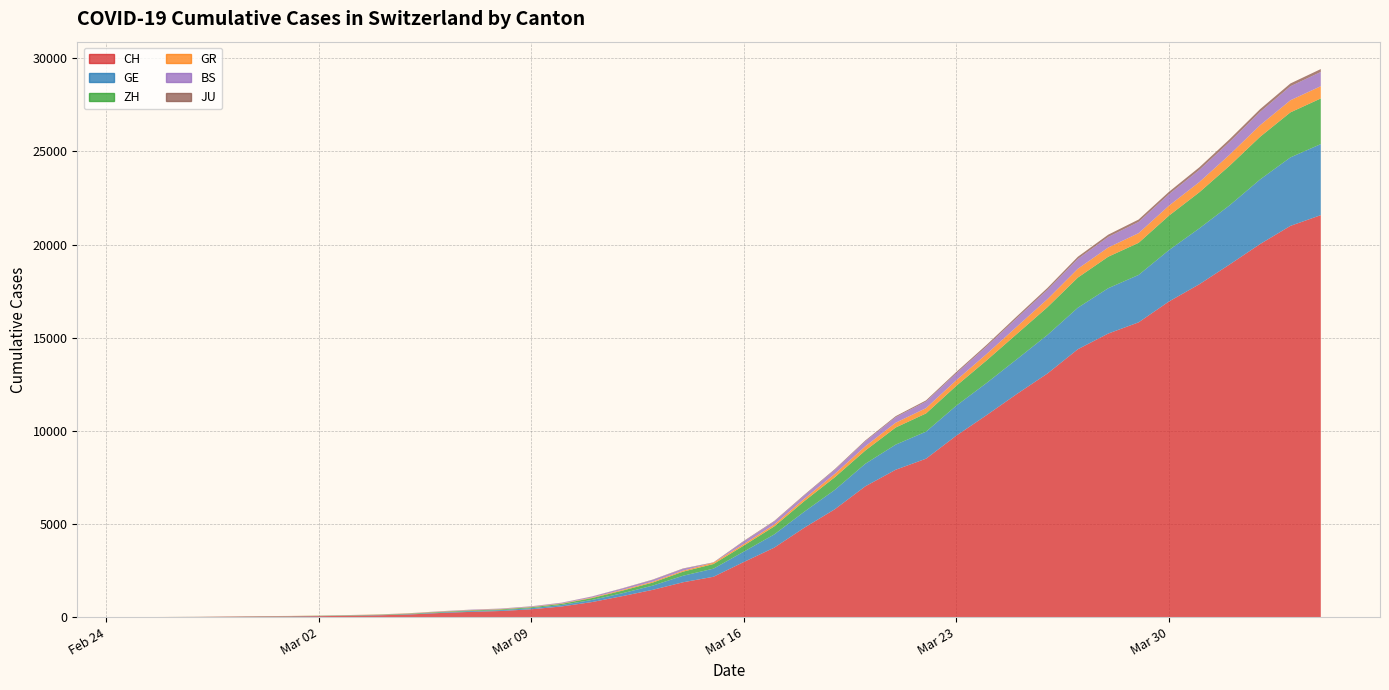

Reading left to right, what are all the values shown in this chart?

CH: 0	4	8	20	30	36	50	69	97	142	219	280	327	419	570	807	1125	1463	1870	2165	2959	3727	4807	5794	7021	7911	8505	9745	10849	11989	13080	14383	15224	15826	16946	17871	18935	20029	21006	21582
GE: 0	1	1	5	9	10	11	14	16	20	30	43	45	60	80	114	155	227	351	435	556	710	863	1041	1211	1349	1452	1610	1728	1869	2072	2230	2435	2546	2760	3002	3179	3468	3677	3815
ZH: 0	0	2	2	6	7	10	13	15	23	29	34	40	49	62	101	140	163	218	250	326	429	568	679	711	919	978	1067	1213	1358	1490	1617	1691	1723	1849	1937	2126	2290	2418	2451
GR: 0	2	2	6	6	6	9	9	12	14	16	17	18	18	22	31	43	53	56	71	84	101	128	182	226	258	284	300	343	393	433	474	495	519	535	547	592	622	649	657
BS: 0	0	1	1	1	1	1	3	3	8	15	21	24	28	33	49	73	92	100	0	143	164	181	220	270	297	356	374	410	462	501	530	569	605	617	653	687	714	754	767
JU: 0	0	1	1	1	1	1	2	2	4	4	5	5	7	7	7	12	17	18	19	25	29	32	36	44	54	61	69	82	92	100	114	119	127	128	140	145	149	149	154